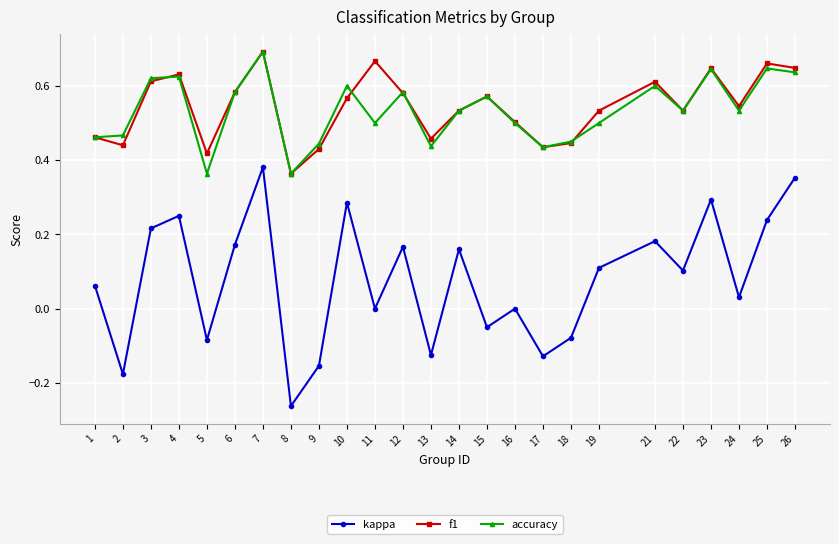

True or false: accuracy and kappa cross at least once.

False